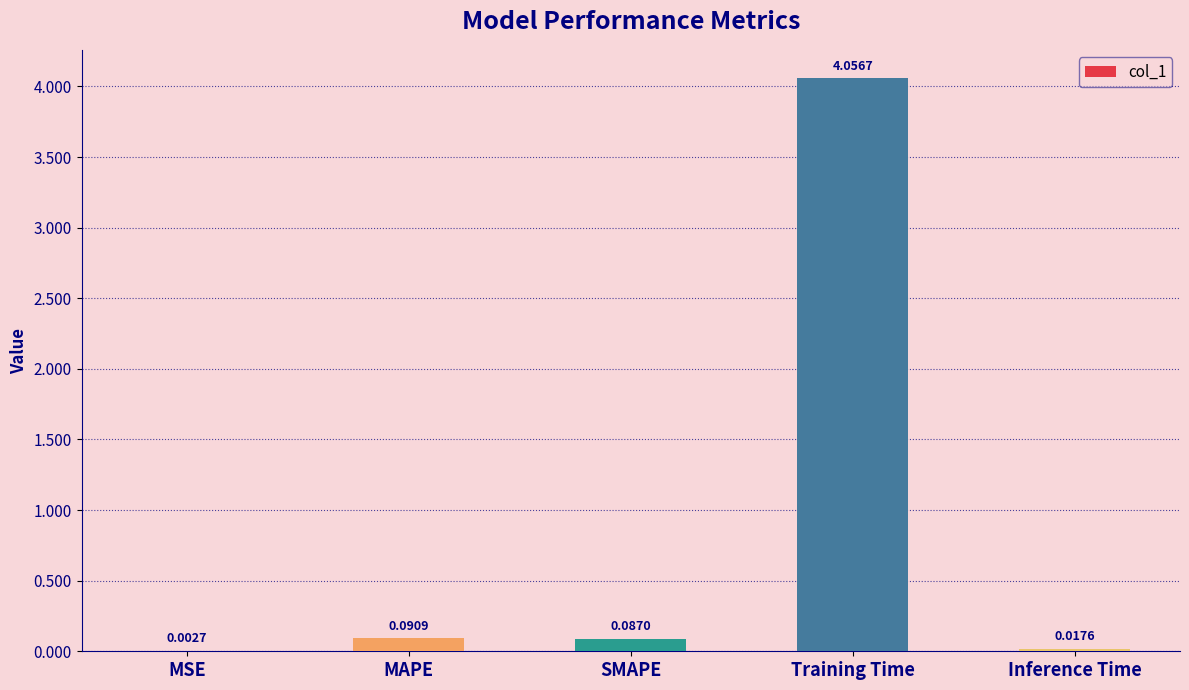

What is the sum of all values?

4.3